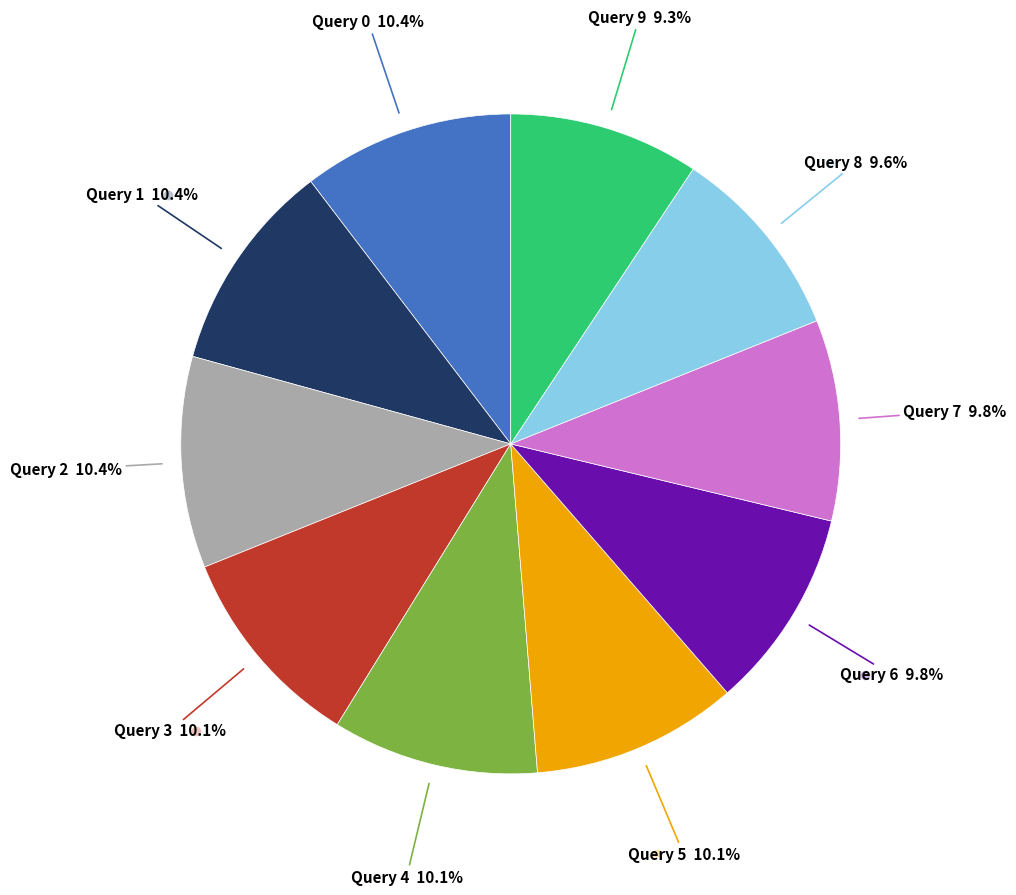

How many segments does this pie chart have?

10